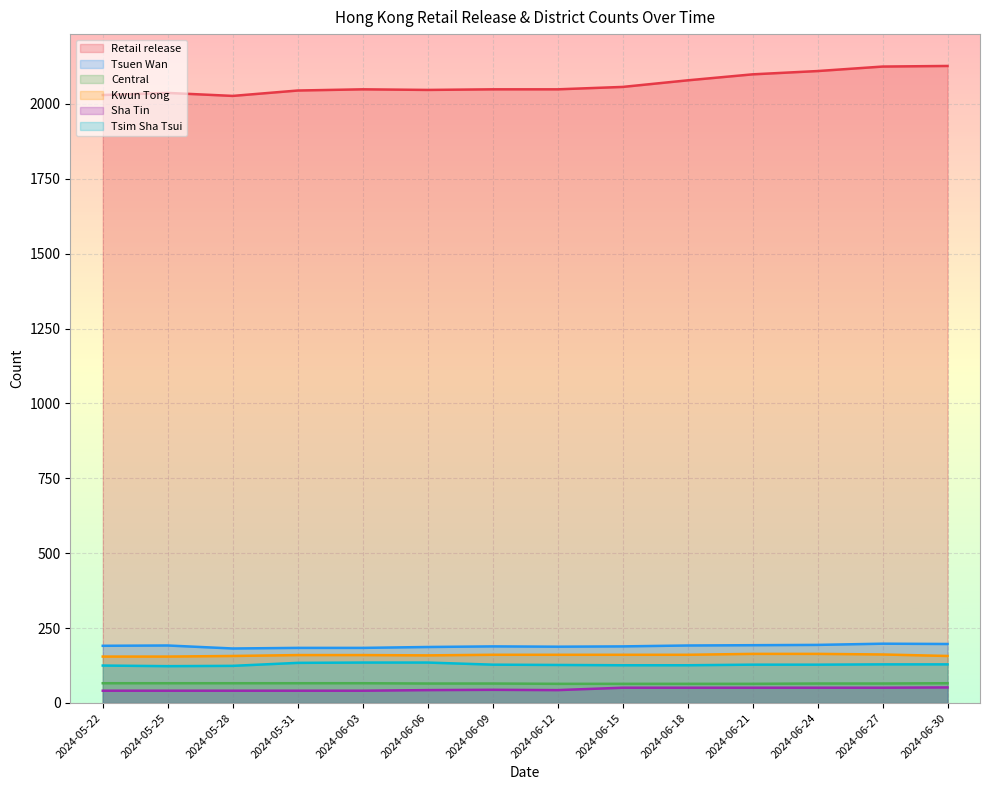

How many interior local peaks does the Retail release series have?

2